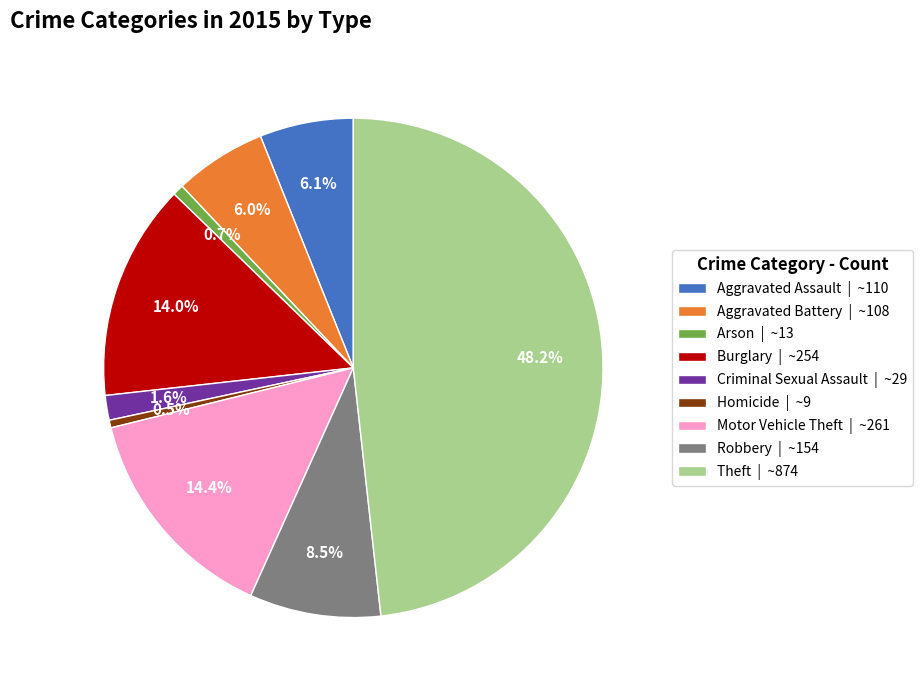

The Aggravated Battery slice represents 1% of the pie. True or false?

False